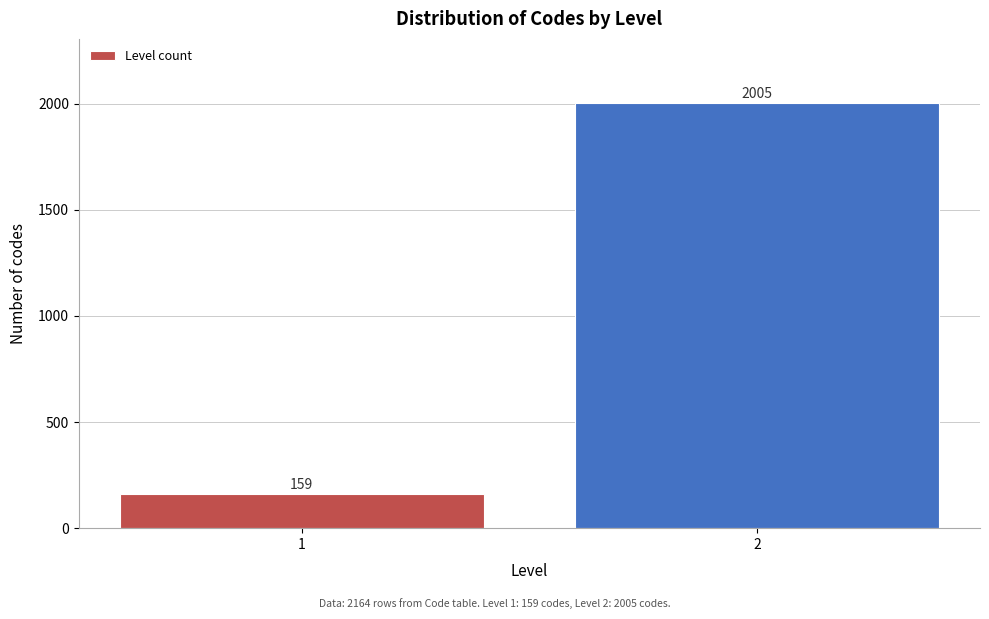

Reading left to right, extract all data points from this chart.

159	2005